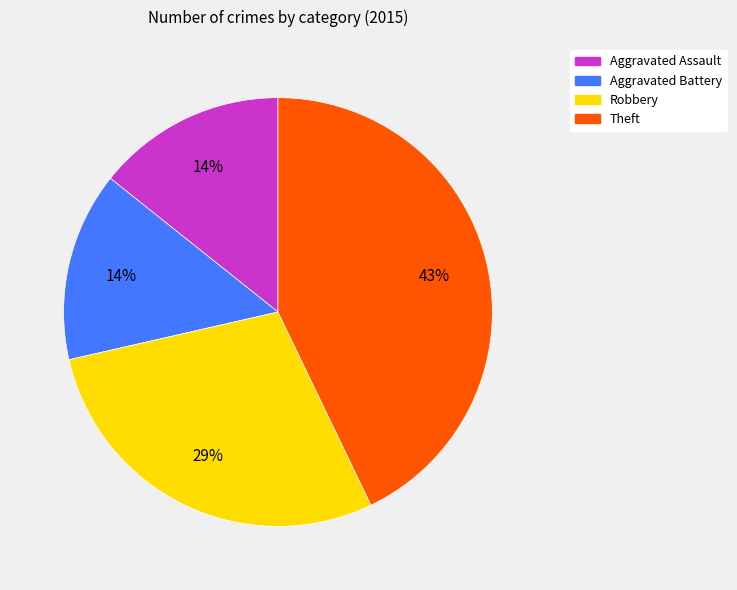

Which category has the biggest portion of the pie?

Theft